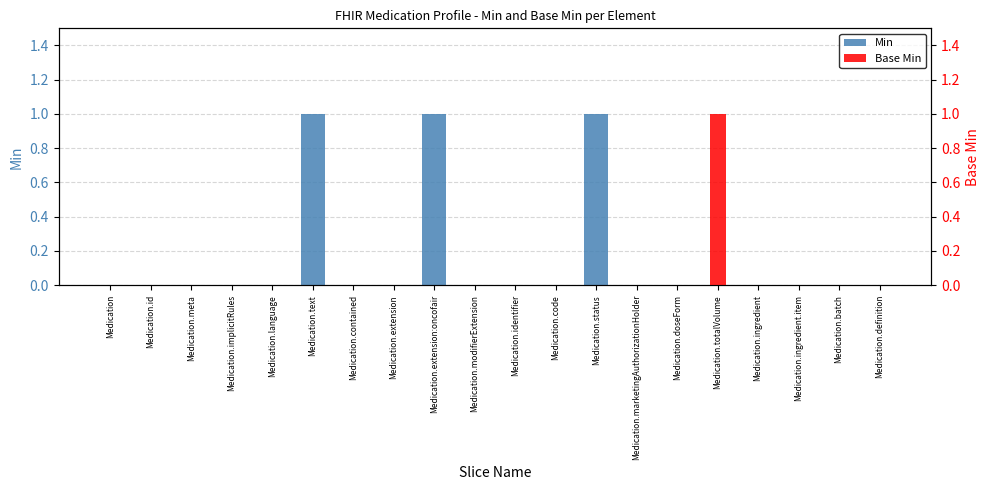

What are all the series names shown in the legend?

Min, Base Min